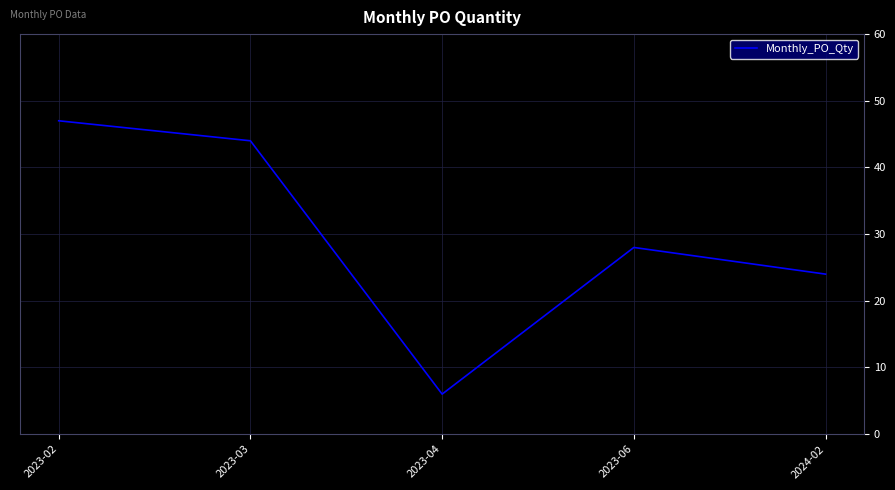

How many lines are shown in the chart?

1